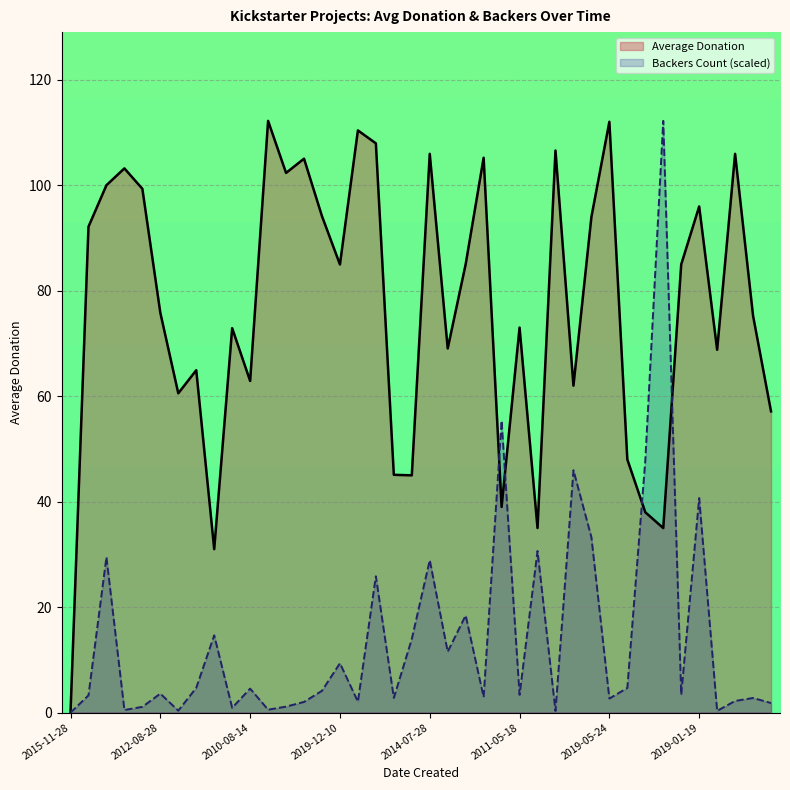

In Average Donation, how many points are lower than both neighbors (excluding endpoints)?

12